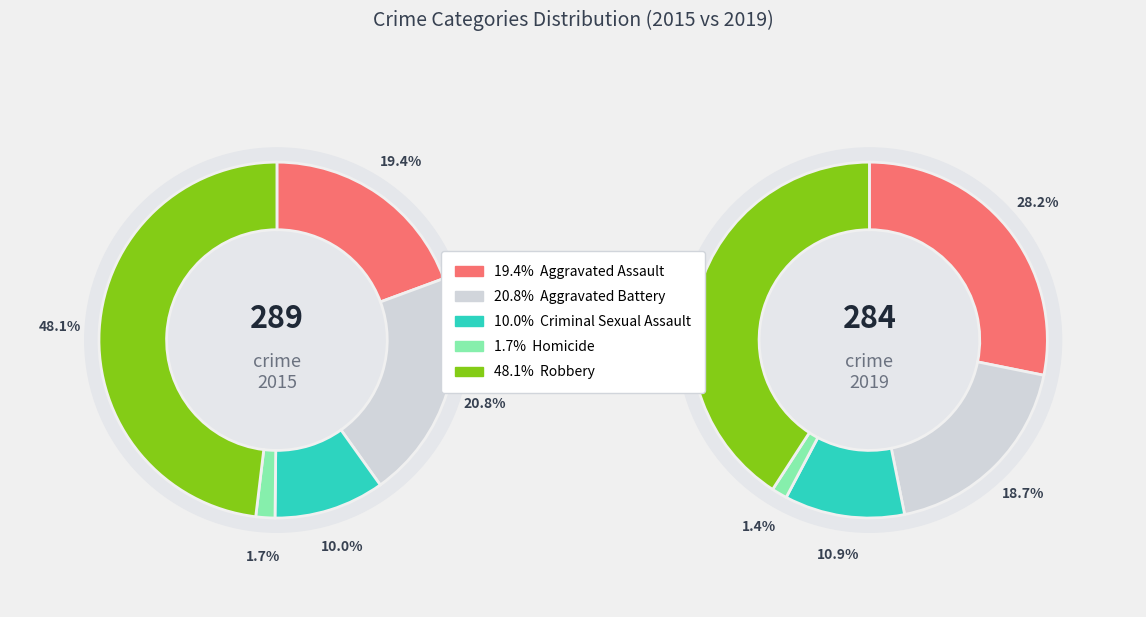

To the nearest percent, what is the difference between the 3 and 2 slice percentages?

8%